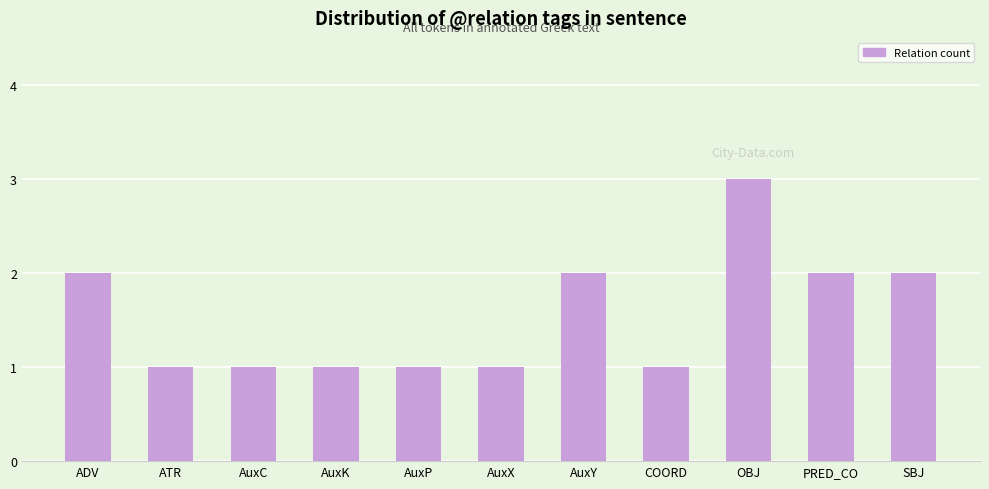

The chart shows a value of 1 at AuxX. True or false?

True